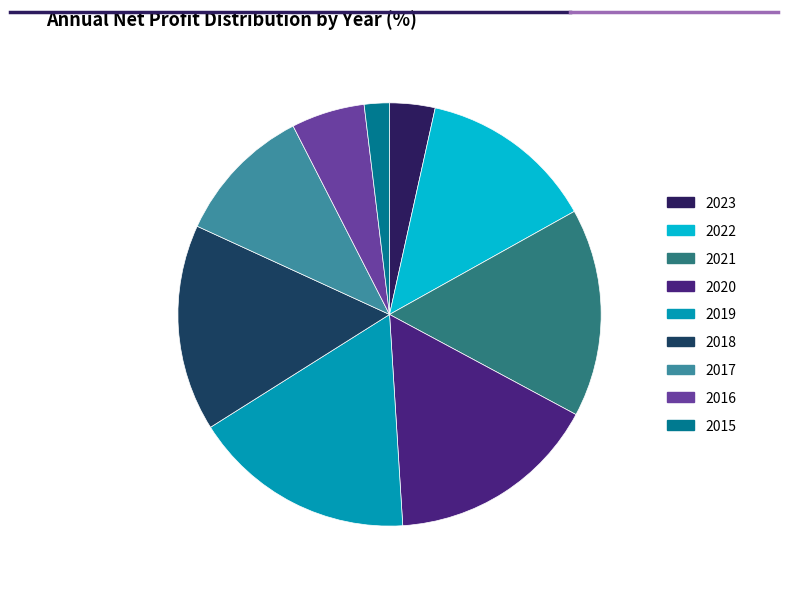

Do 2019 and 2021 together represent more than half of the pie?

No